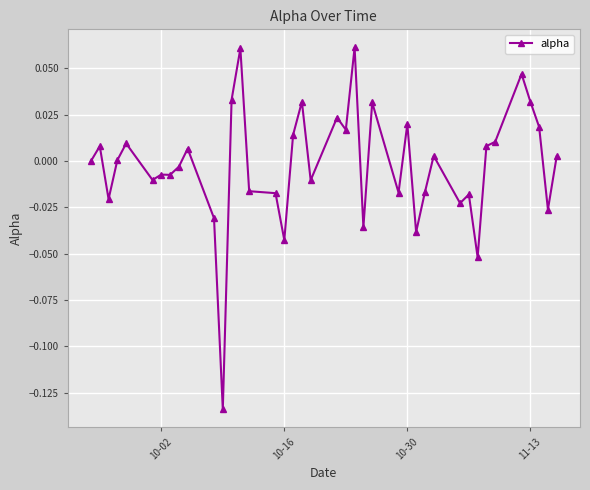

True or false: the data has more than 2 interior local peaks.

True